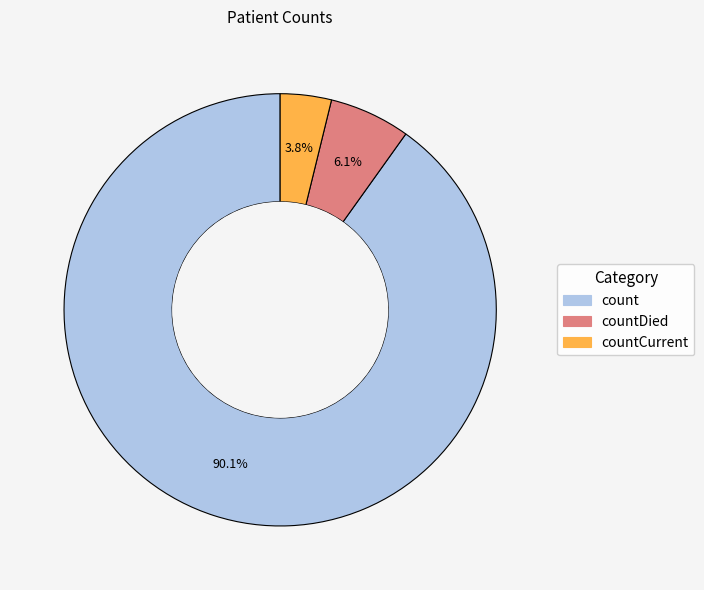

To the nearest percent, what portion does countCurrent represent?

4%